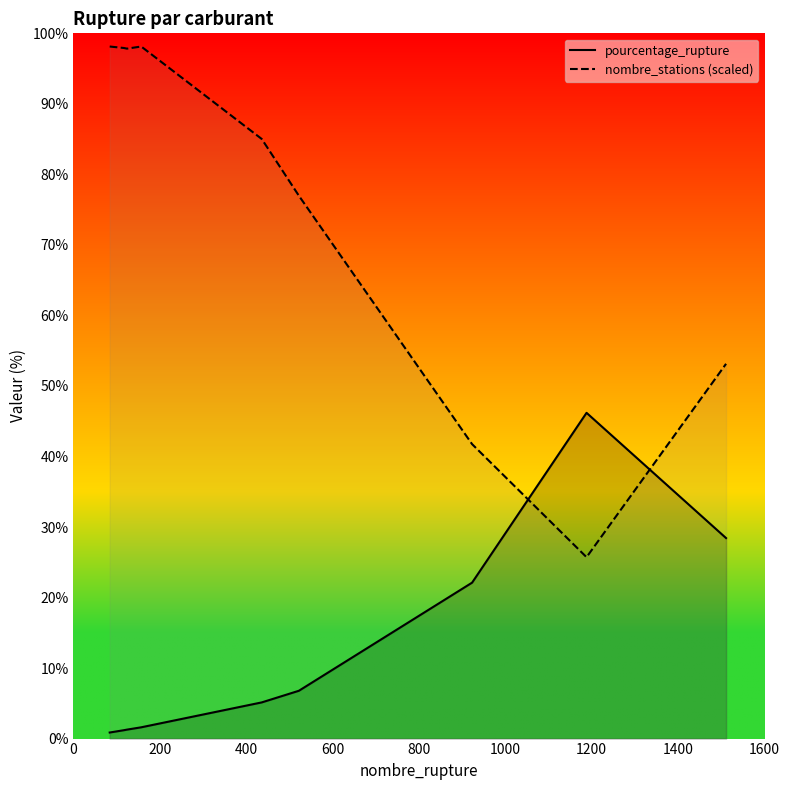

How many series are shown in this chart?

2